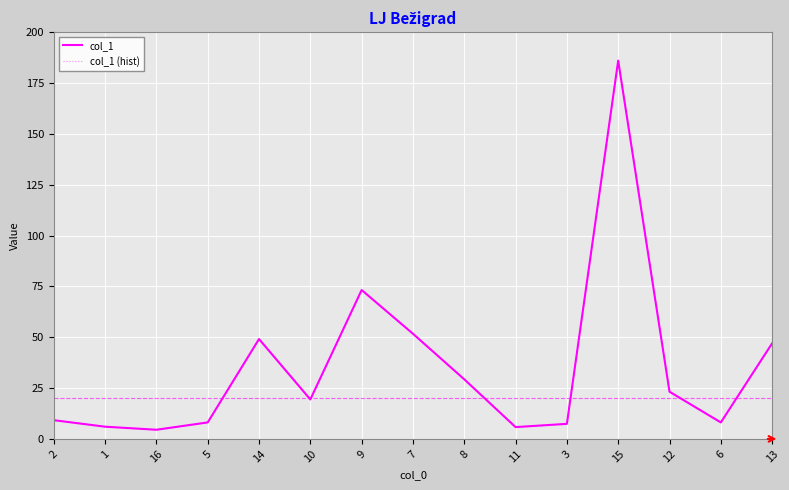

Which category has the lowest value across all series?

16